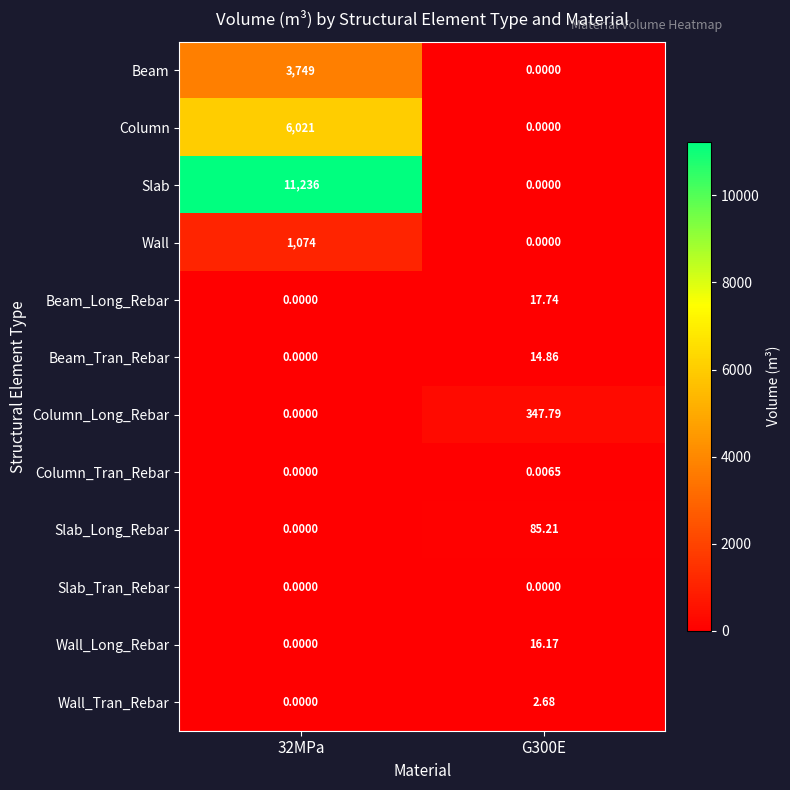

Which series has the widest spread of values?

Slab